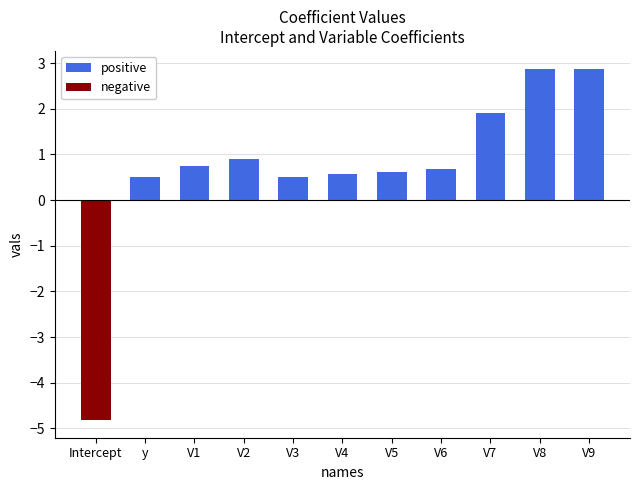

True or false: negative has a value of 2.1 at V2.

False